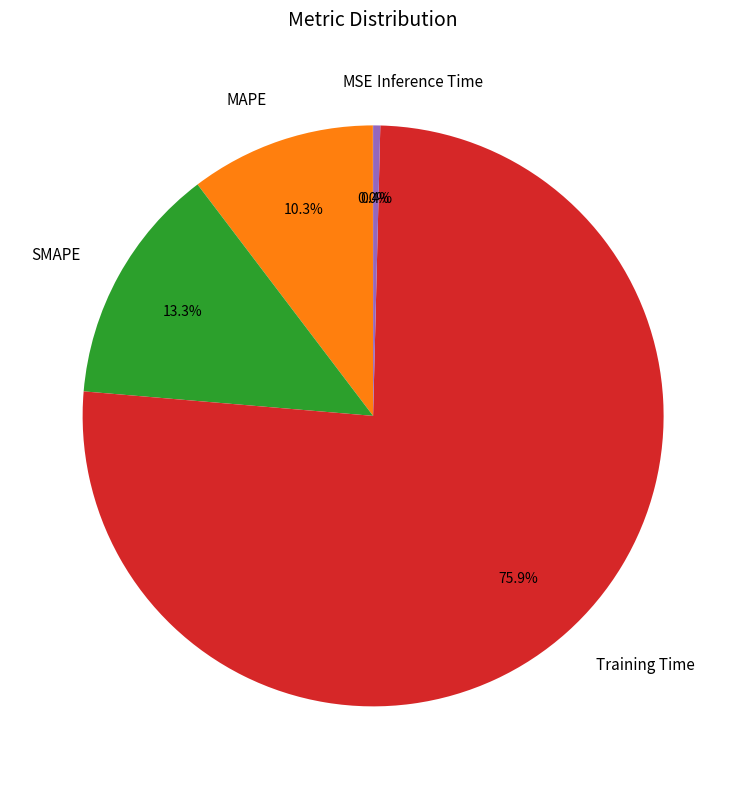

To the nearest percent, what is the difference between the largest and smallest slice percentages?

76%